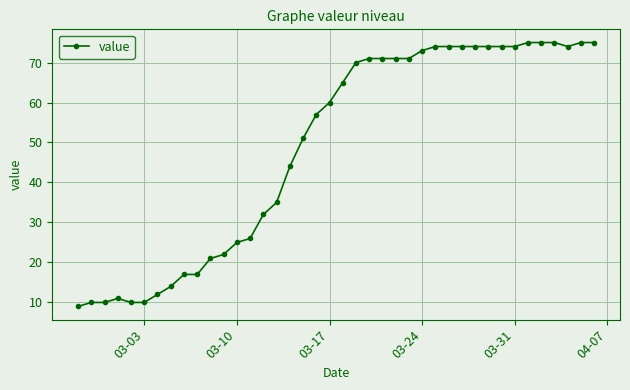

How many data points are less than 65?

20